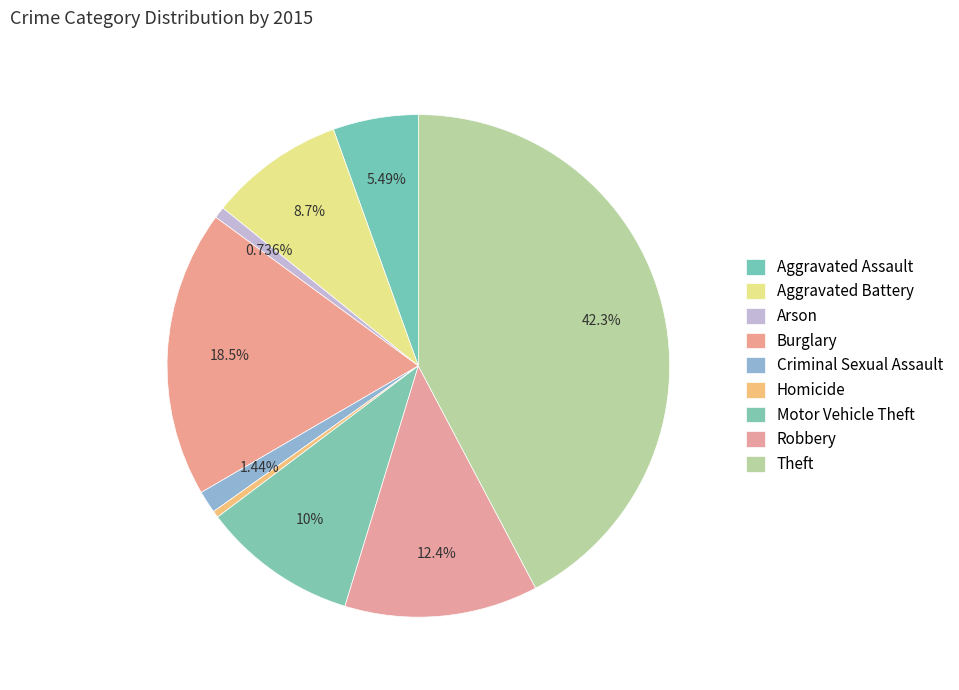

Count the number of slices in the pie.

9